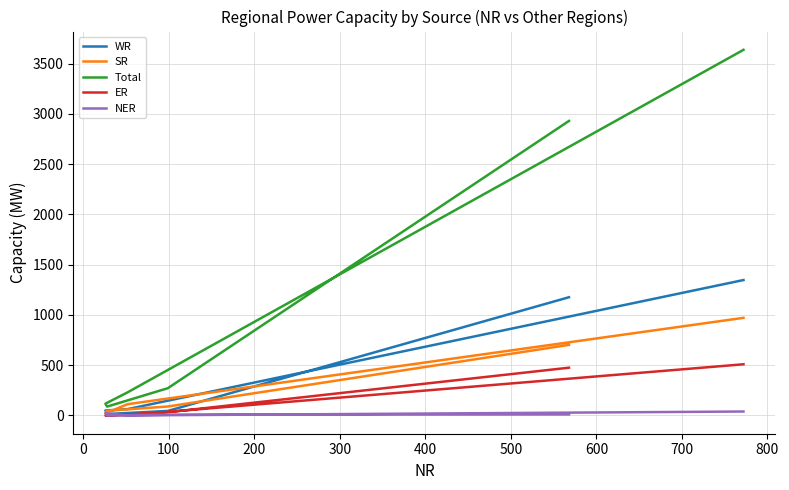

Reading left to right, extract all data points from this chart.

WR: 1176	45	14	49	63	1347
SR: 702	89	46	21	112	971
Total: 2930	271	88	117	230	3637
ER: 475	32	0	0	3	509
NER: 10	7	0	22	0	39